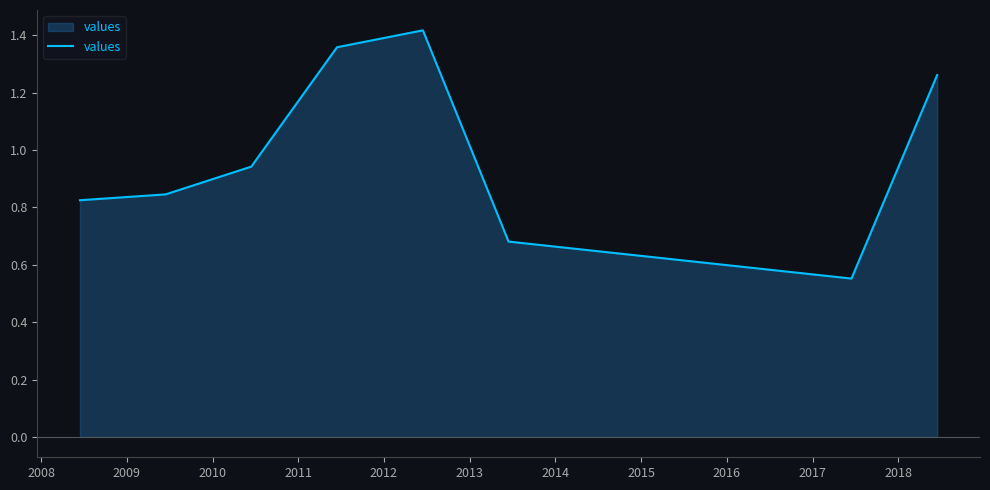

What is the average value?

1.0